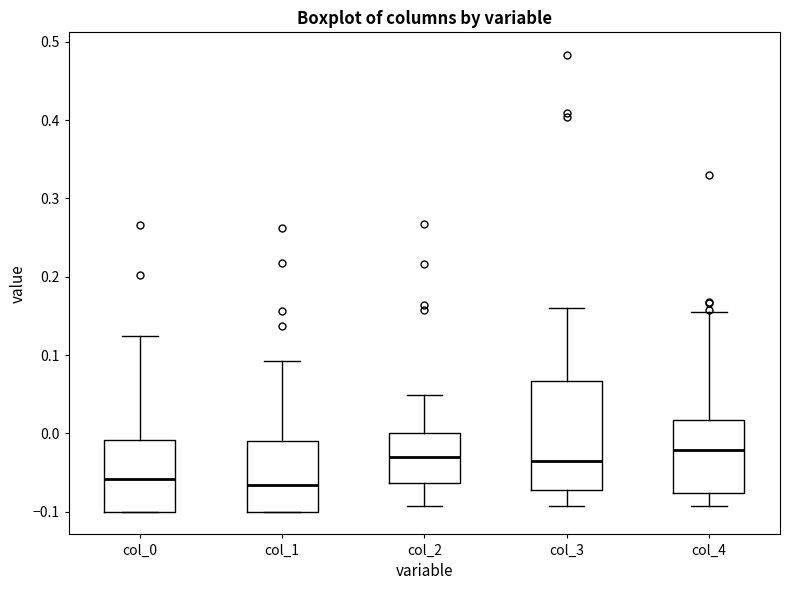

Where is the lower edge of the box for col_2 on the y-axis? The values are not printed on the chart, so give them approximately, as read against the axis.

-0.06